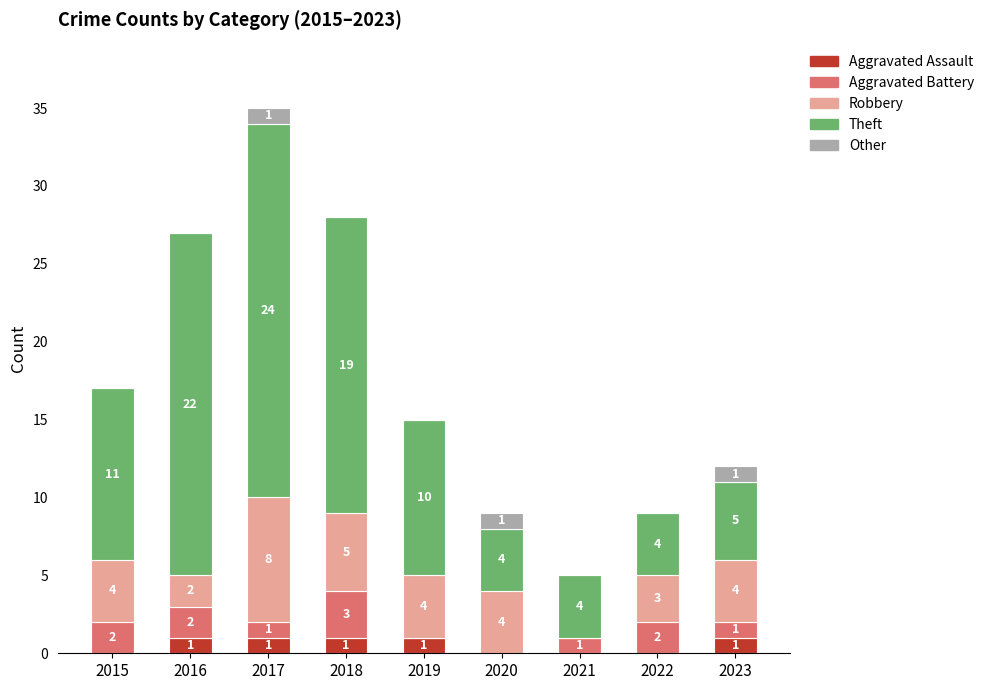

At which category is the sum across all series the highest?

2017